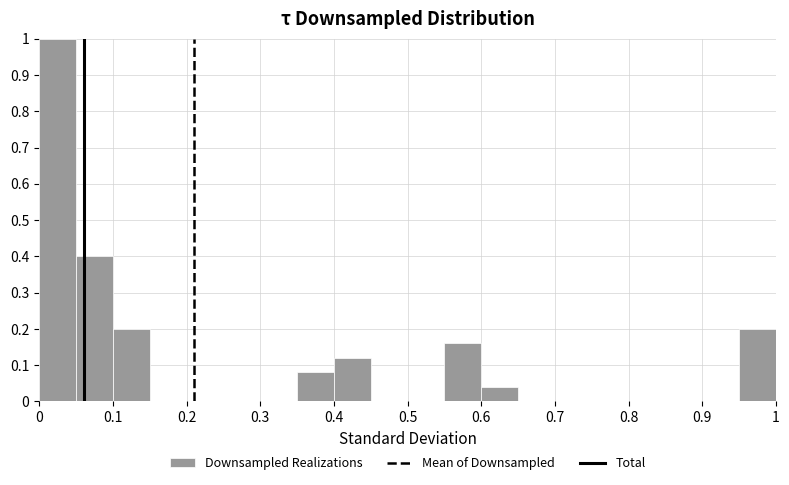

What is the height of the bar covering 0.55 to 0.60 on the x-axis? The values are not printed on the chart, so give them approximately, as read against the axis.

0.16